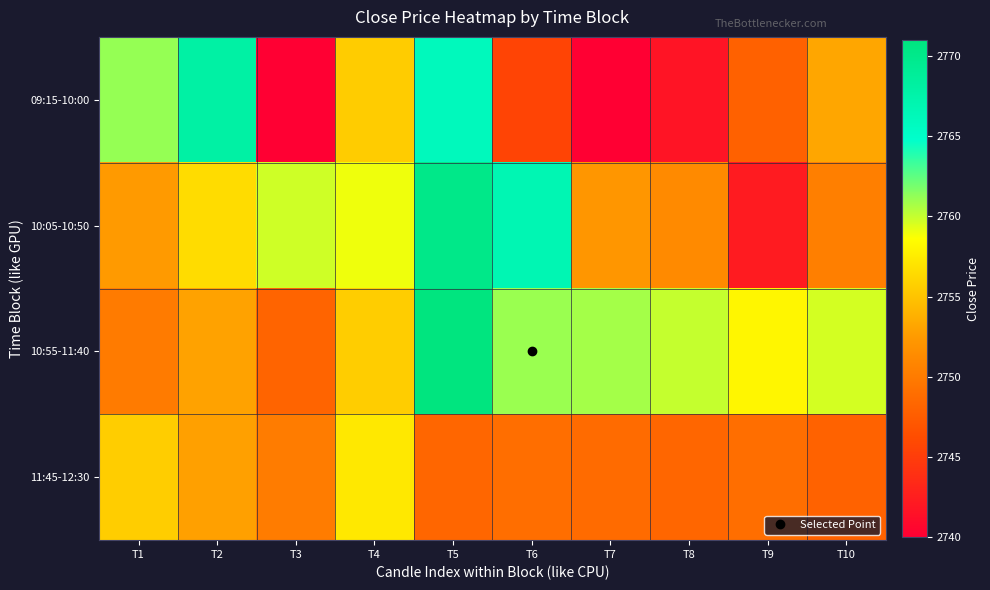

Rank the series at T7 from highest to lowest value.

10:55-11:40, 10:05-10:50, 11:45-12:30, 09:15-10:00